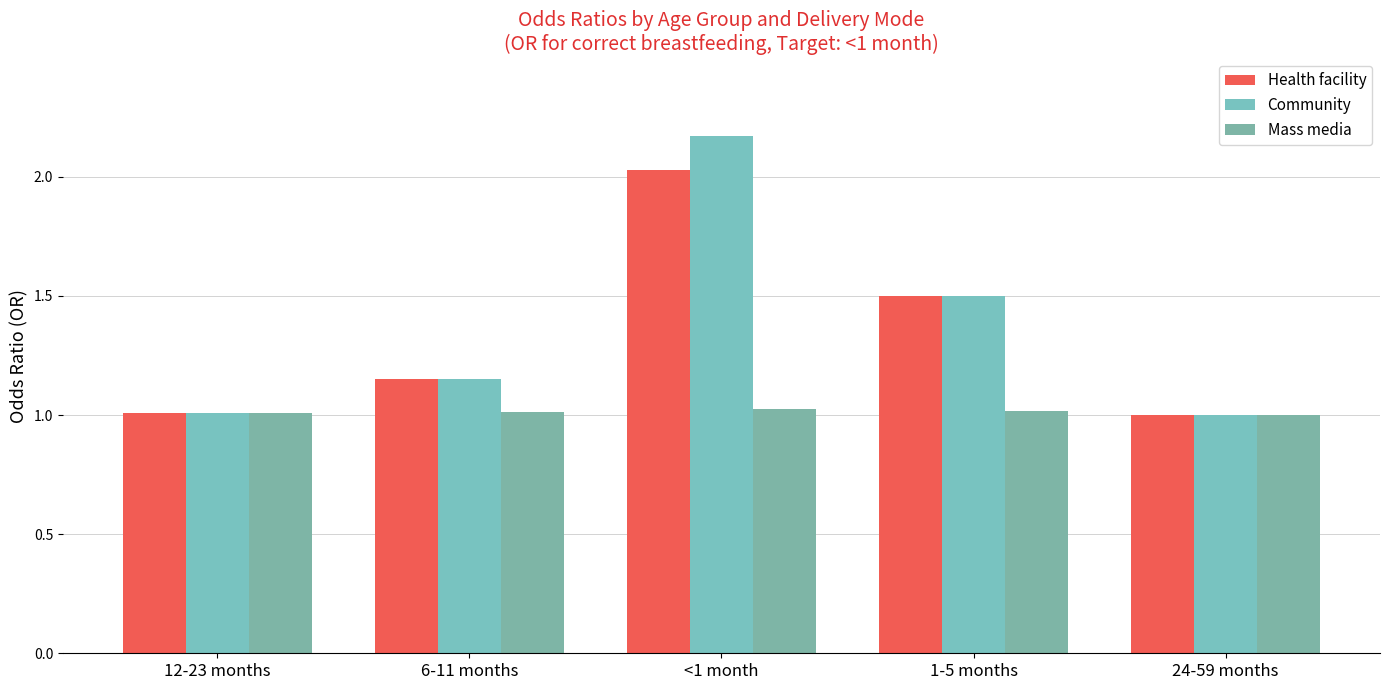

What is the minimum value shown in the chart?

1.0